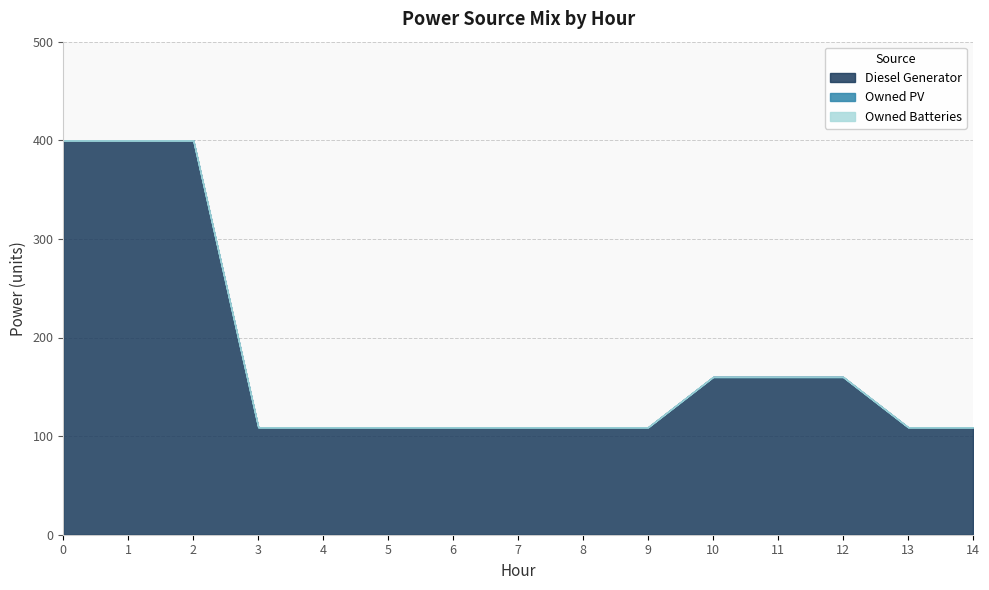

Between 0 and 8, which series saw the biggest shift?

Diesel Generator